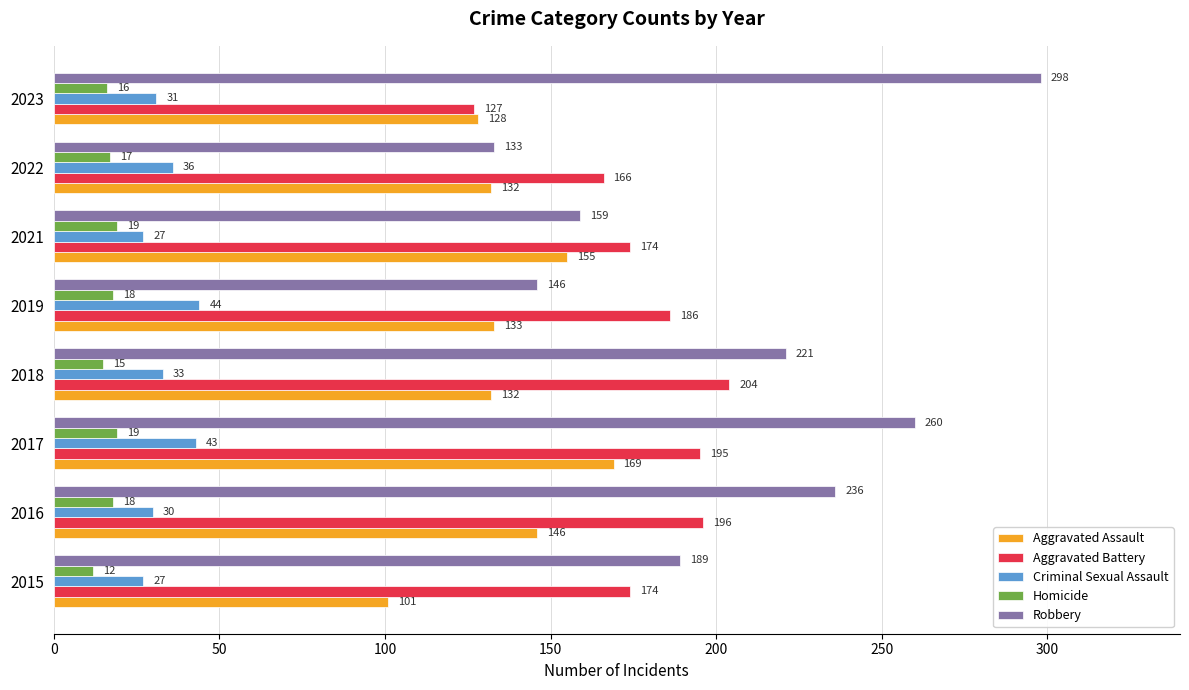

Which series has the largest range (max minus min)?

Robbery